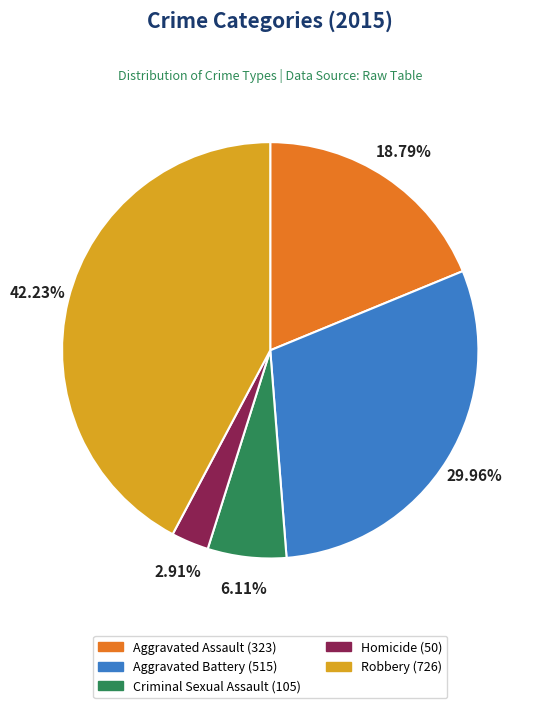

What percentage is NOT represented by Aggravated Battery?

70.0%